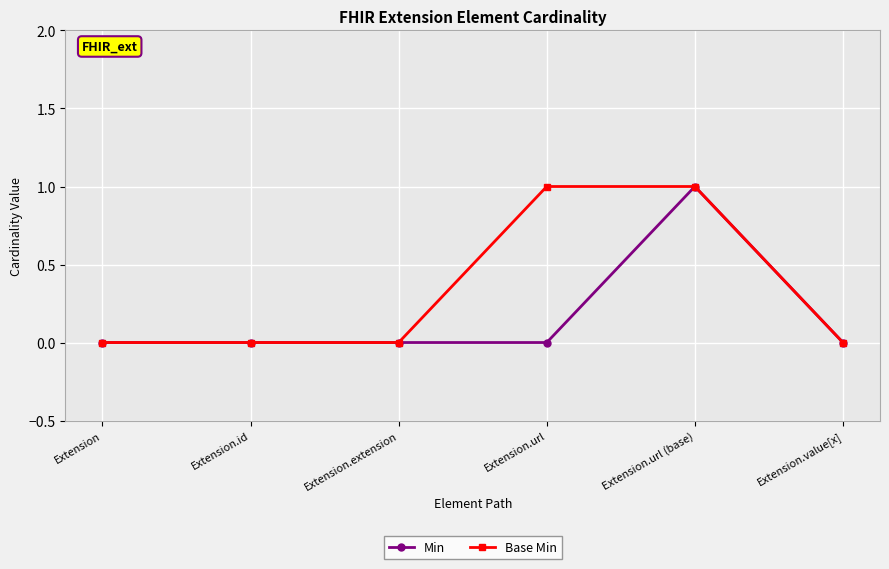

Which series has the largest total across all categories?

Base Min